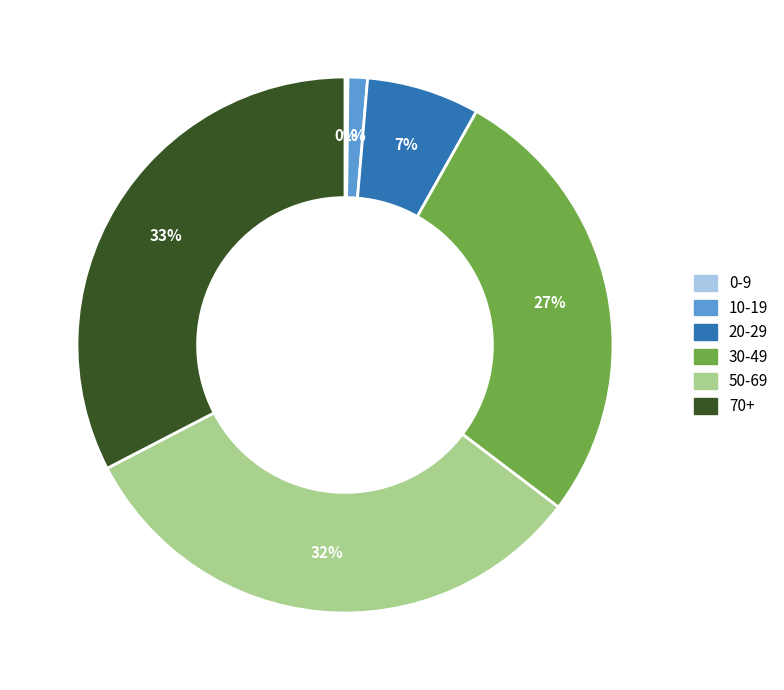

To the nearest percent, what is the average slice percentage?

17%